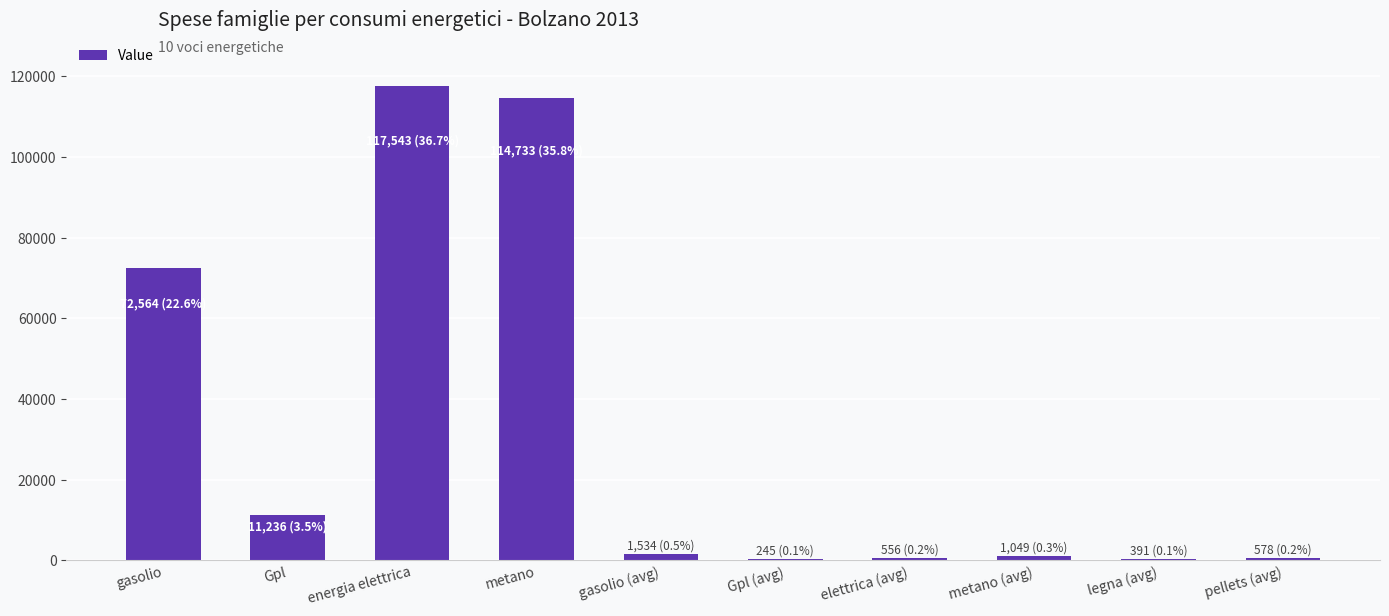

Between energia elettrica and Gpl, which is larger?

energia elettrica